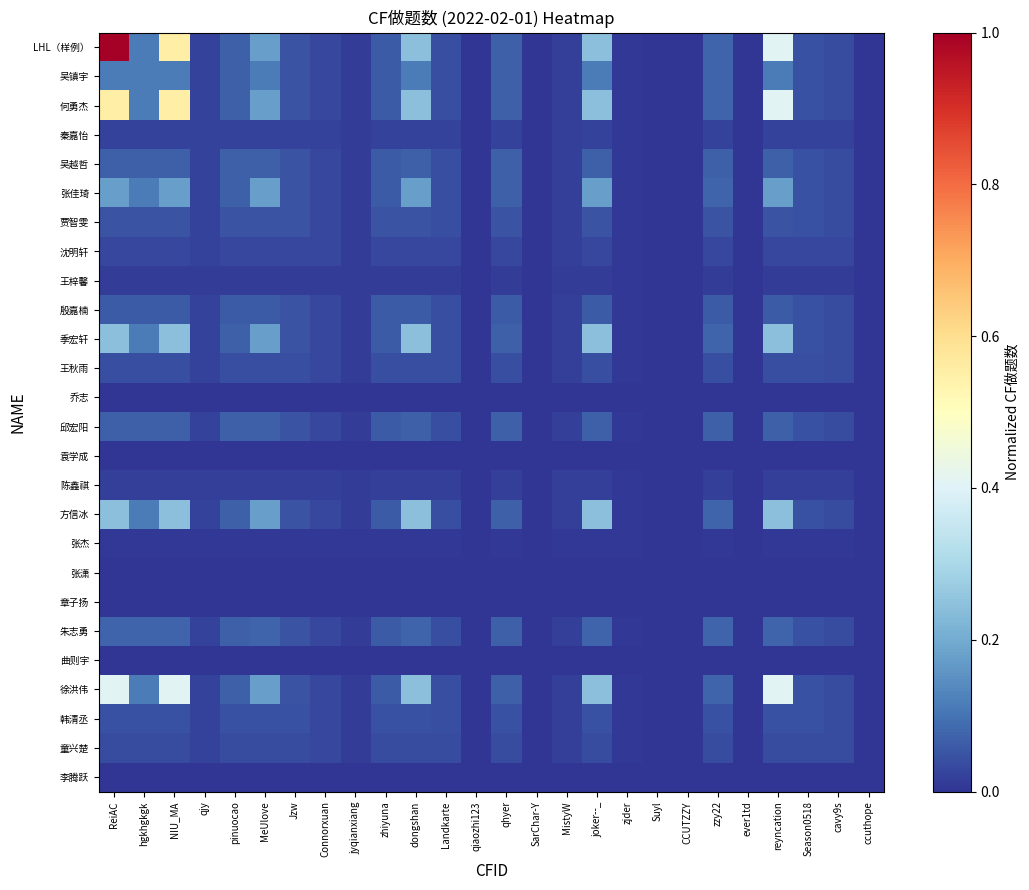

At which category is the sum across all series the highest?

ReiAC